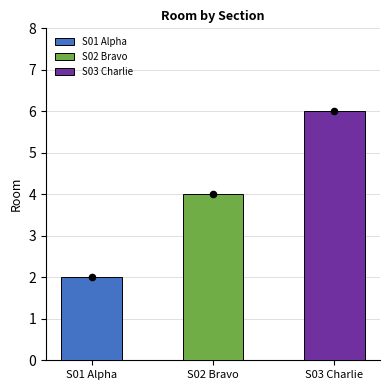

What is the ratio of the value at S03 Charlie to the value at S02 Bravo?

1.5